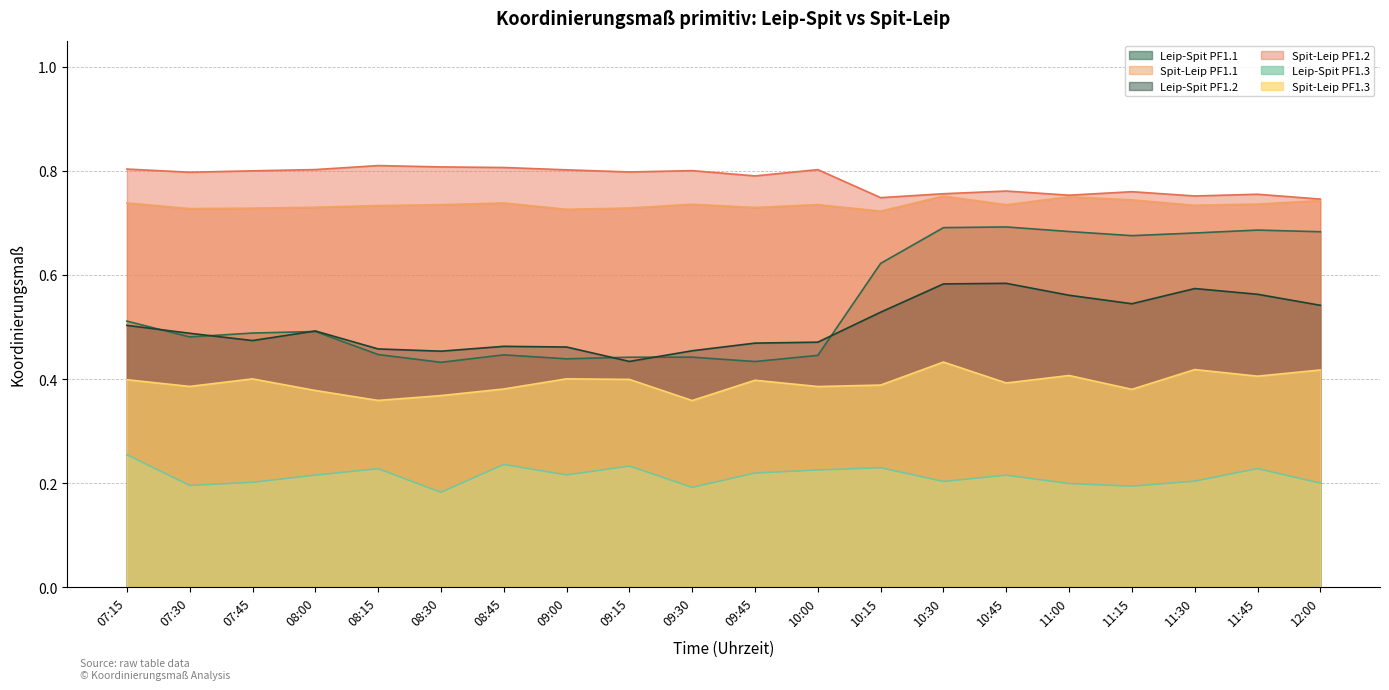

What is the value of the Spit-Leip PF1.3 point at the 9th from the left?

0.4